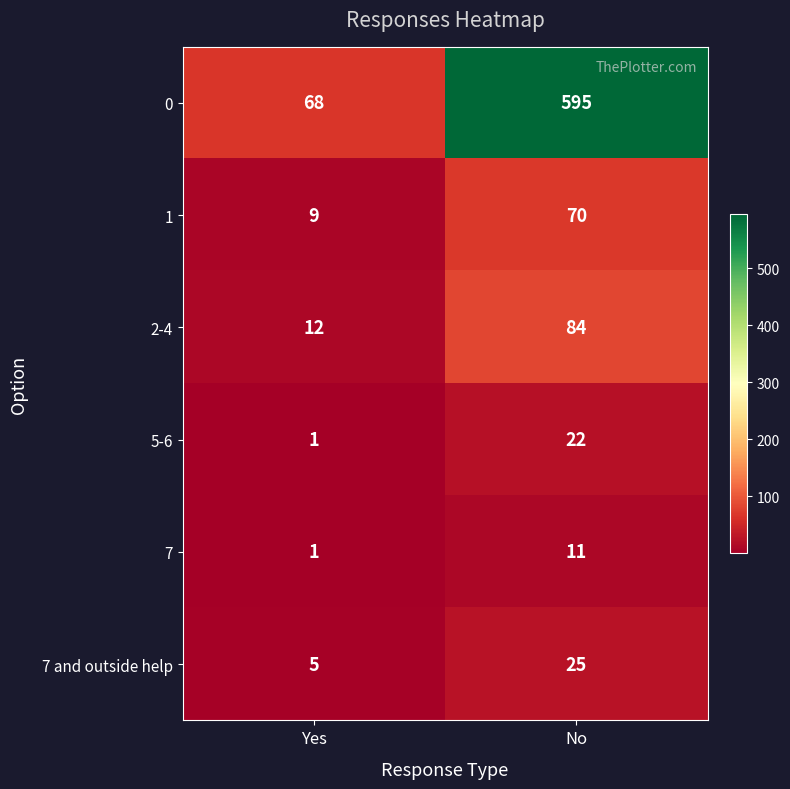

Where is 7 nearest to the value 6?

Yes